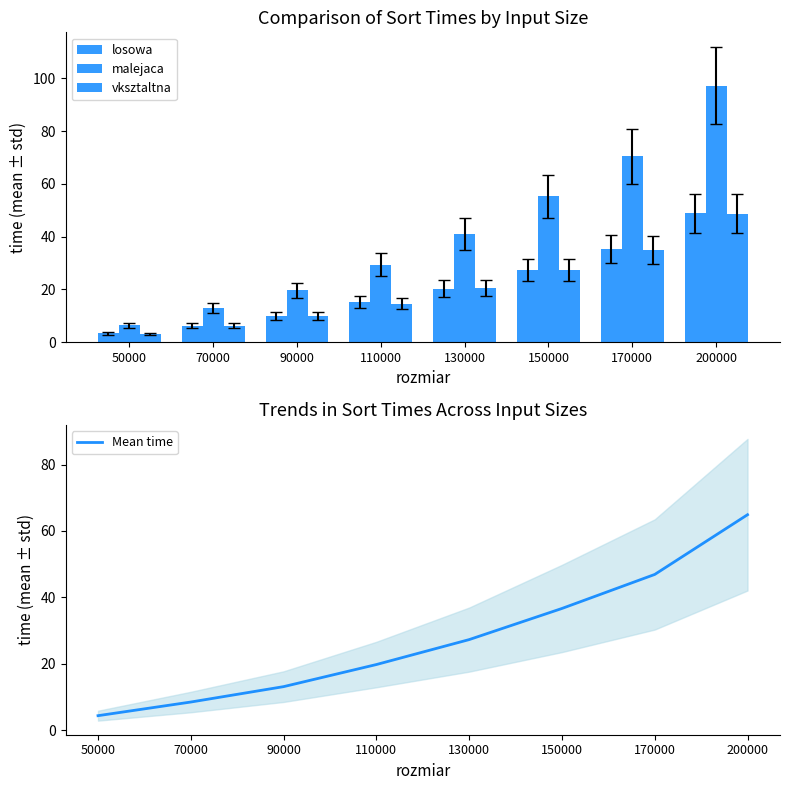

Is it true that losowa equals 10.2 at 150000?

False